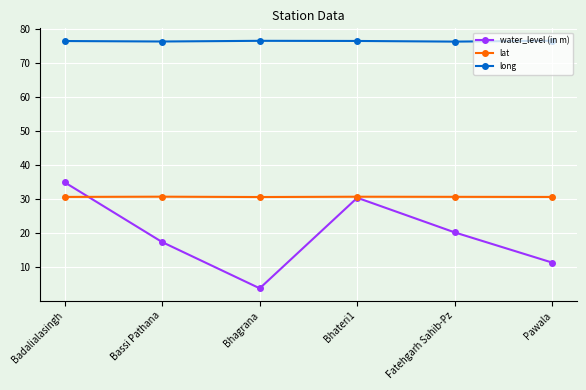

Rank the series by their average value, from highest to lowest.

long, lat, water_level (in m)